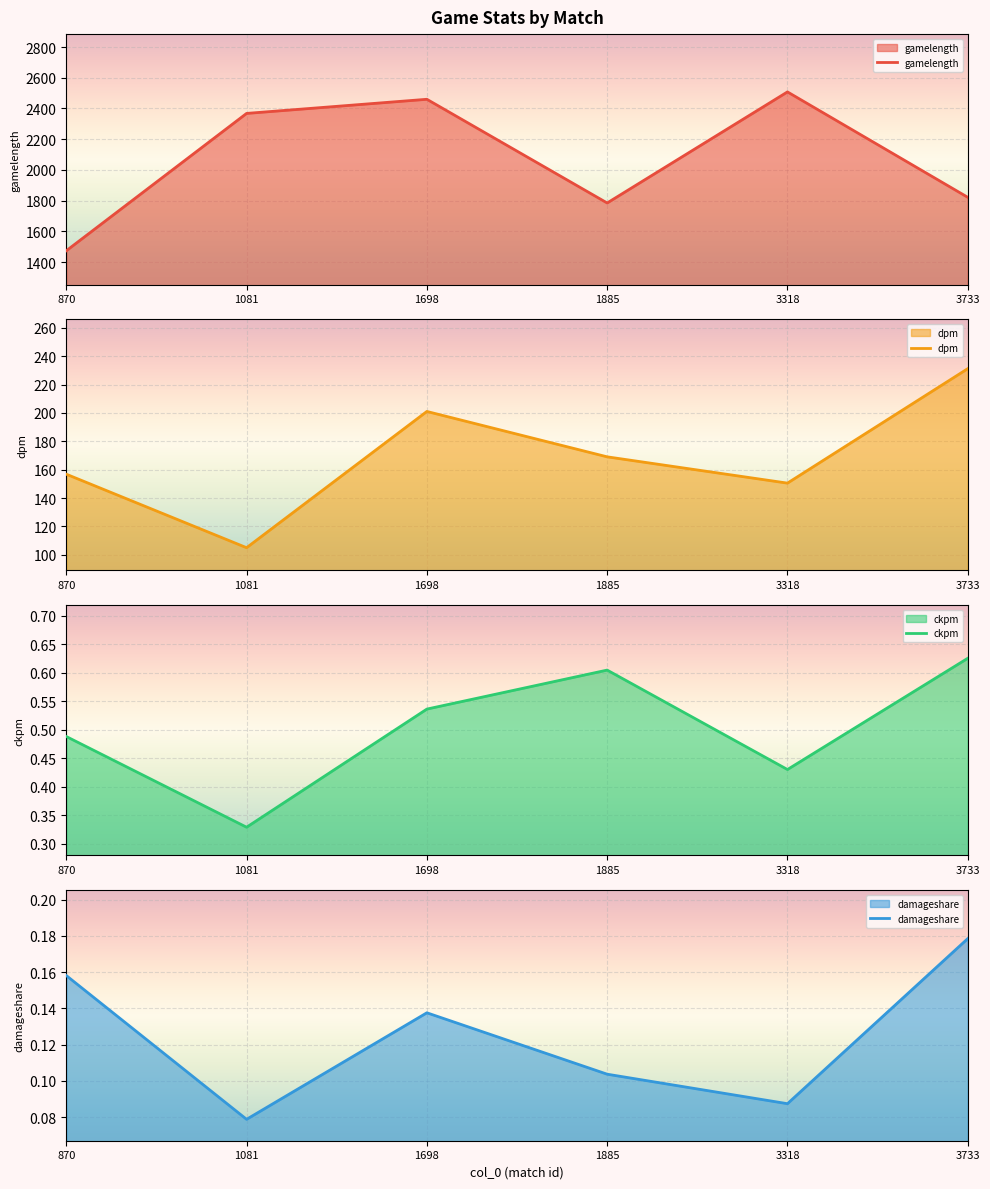

How many ckpm values are between 0 and 1?

6